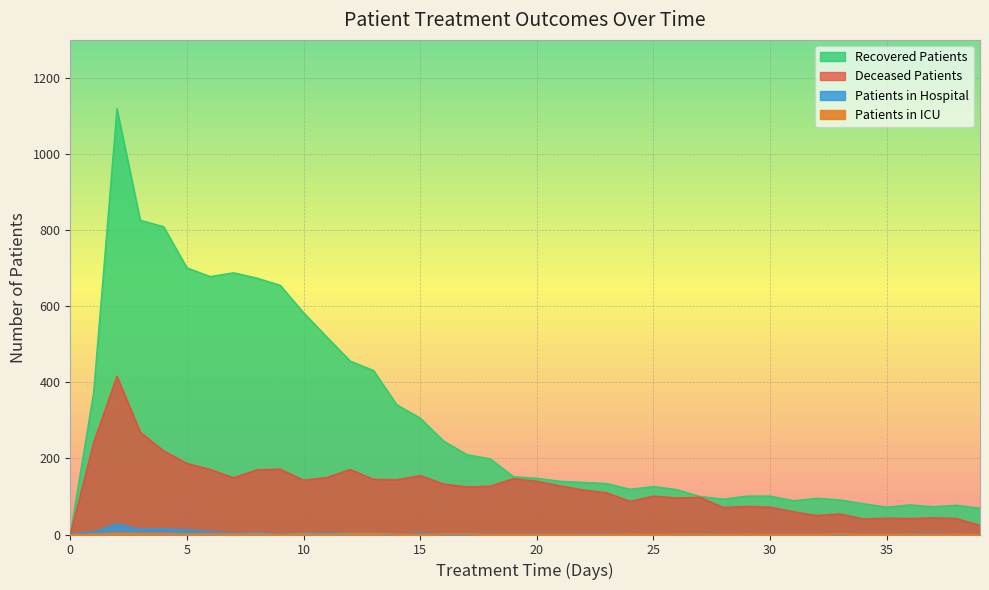

The deceased_patients series shows 74 at 29. True or false?

True